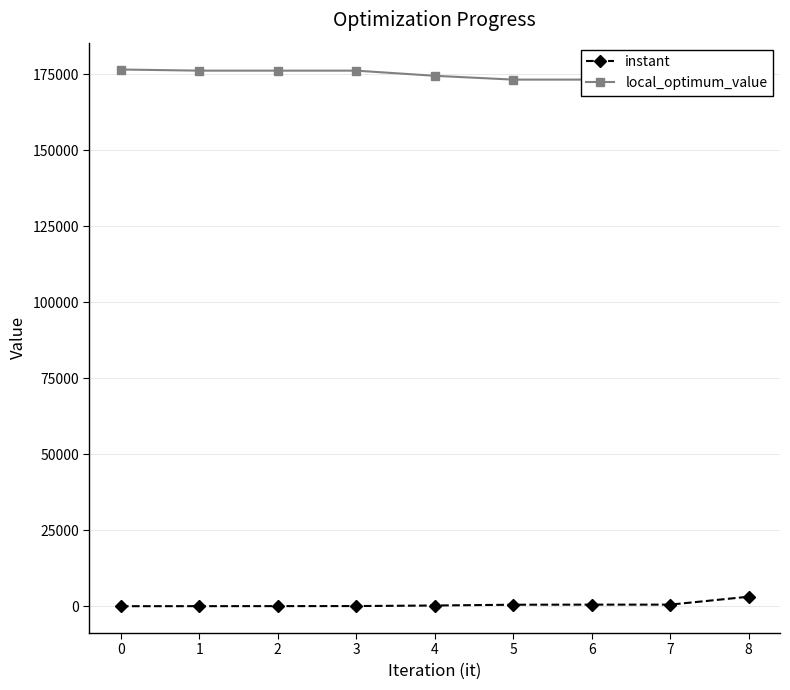

Count the local_optimum_value values in the range 173225 to 176175.

8